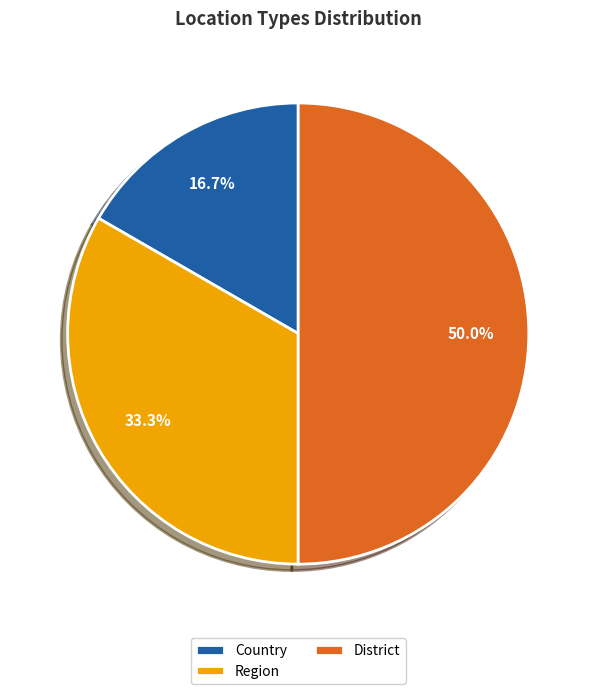

What percentage is the Country slice, to the nearest percent?

17%